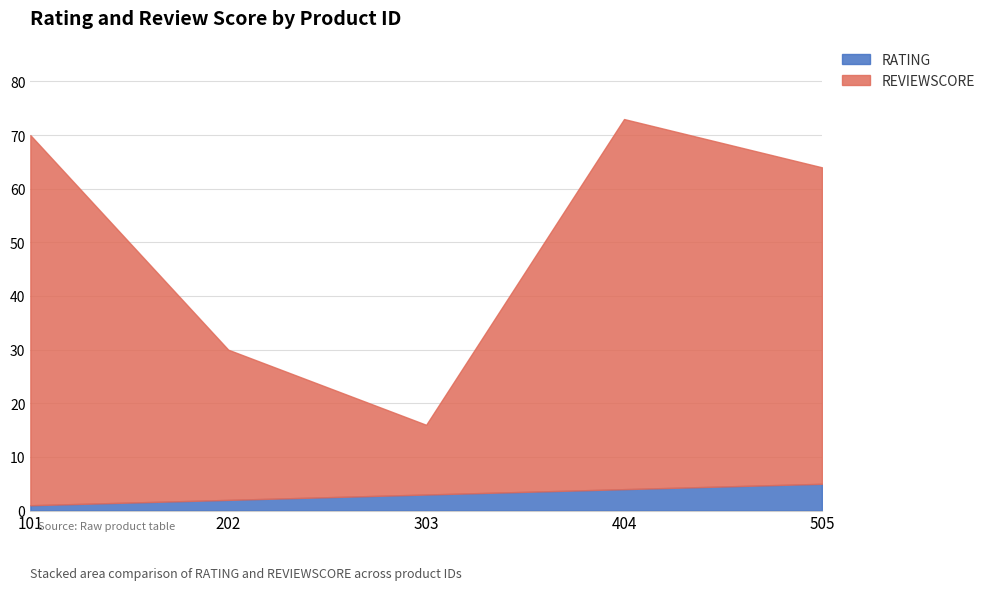

At which category does REVIEWSCORE reach its first local peak?

404